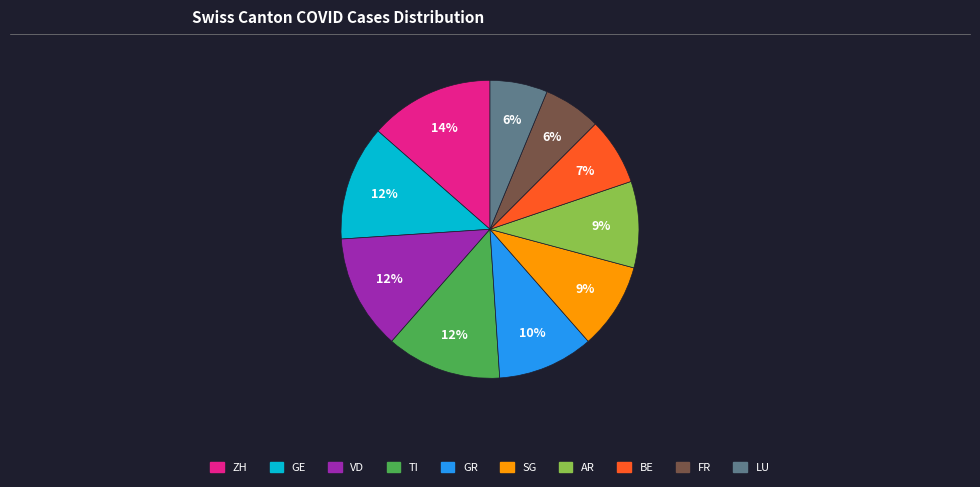

Is the sum of LU and VD greater than half?

No